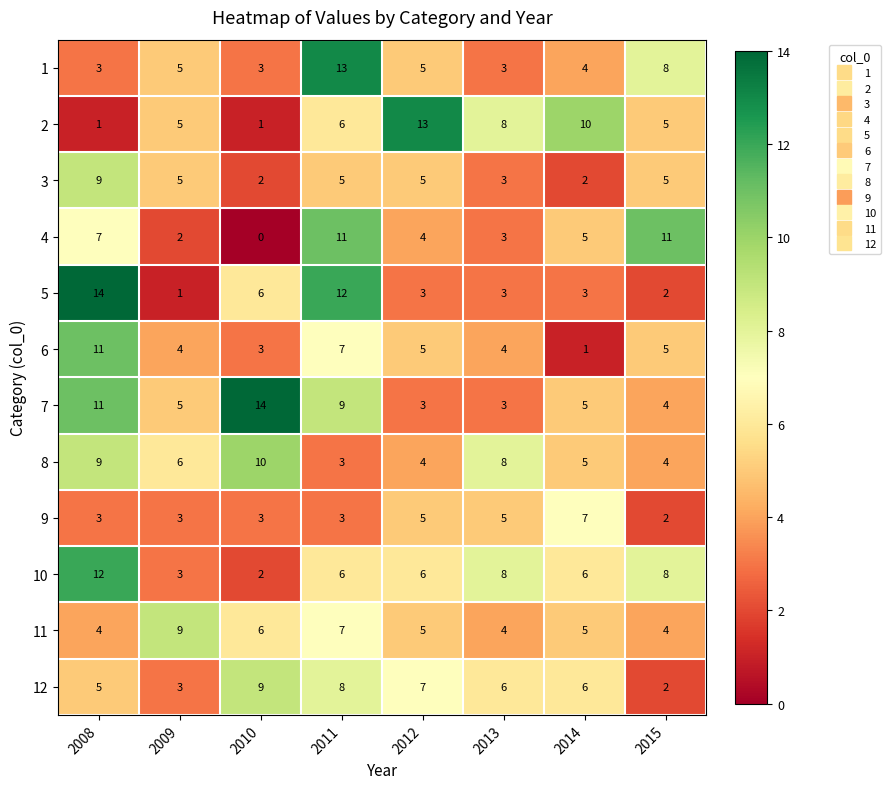

What is the difference between the 5 values at 2012 and 2010?

3